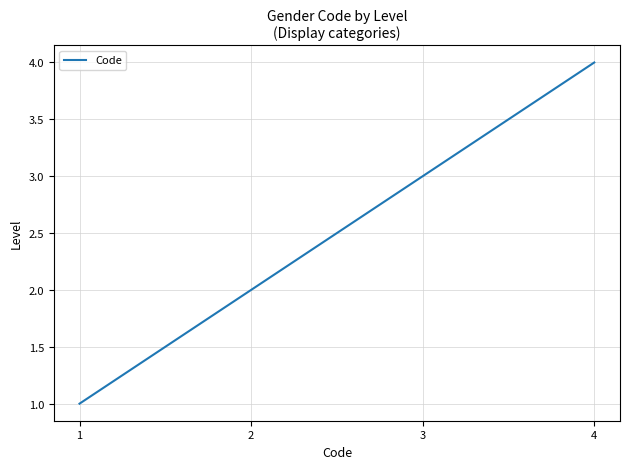

What is the difference between the values at 2 and 3?

1